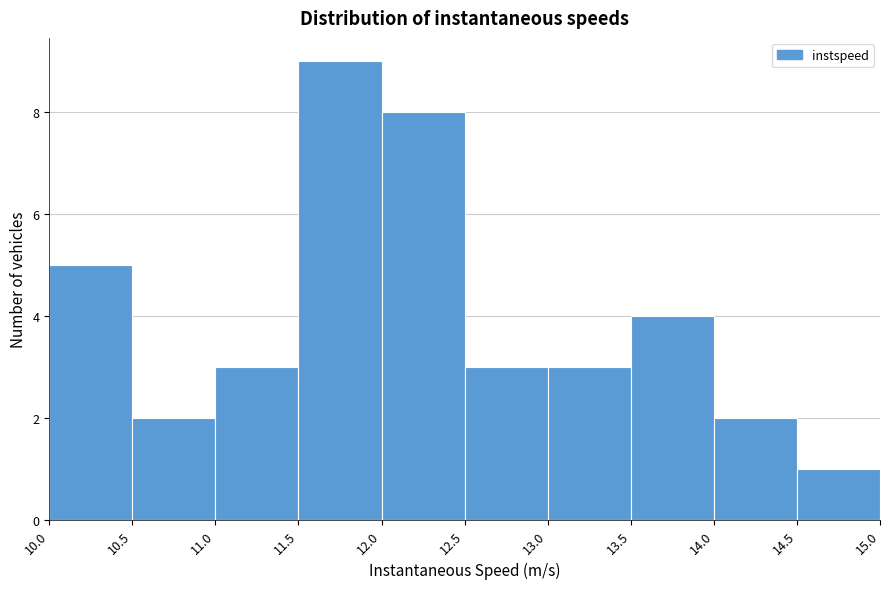

Reading left to right, transcribe this chart: for each bar, give the range it covers on the x-axis and its height. The values are not printed on the chart, so give them approximately, as read against the axis.

10.0 to 10.5: 5
10.5 to 11.0: 2
11.0 to 11.5: 3
11.5 to 12.0: 9
12.0 to 12.5: 8
12.5 to 13.0: 3
13.0 to 13.5: 3
13.5 to 14.0: 4
14.0 to 14.5: 2
14.5 to 15.0: 1